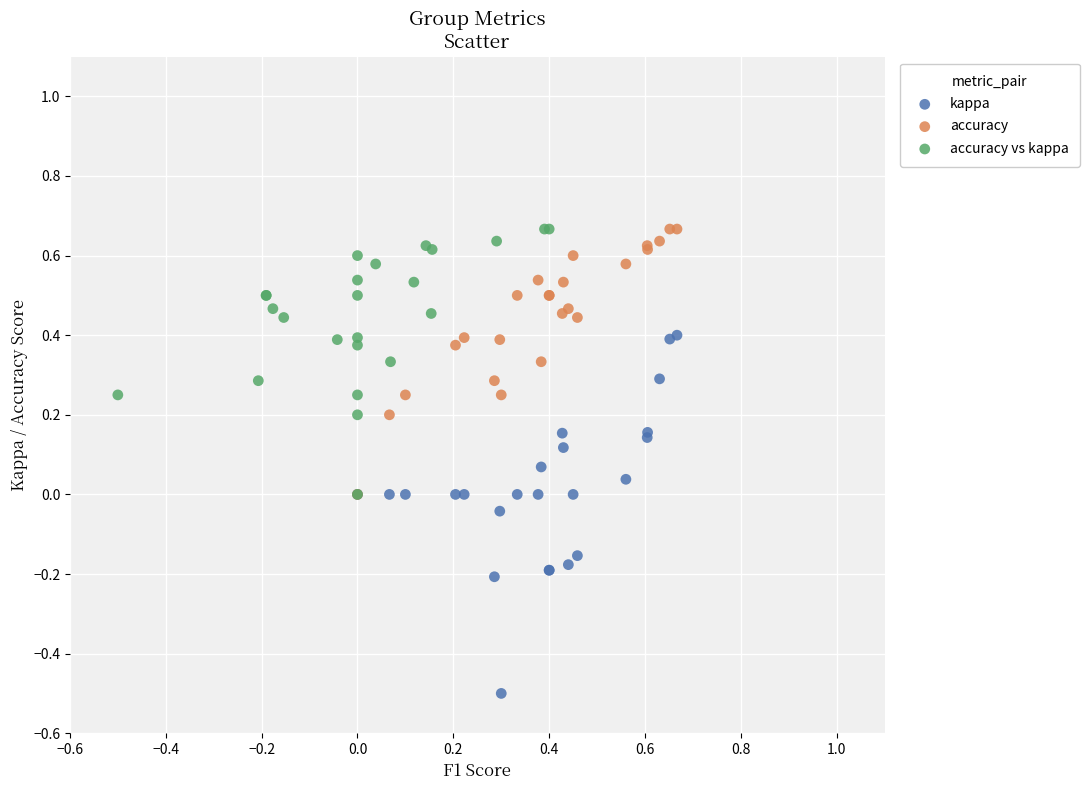

What are all the series names shown in the legend?

kappa, accuracy, accuracy vs kappa